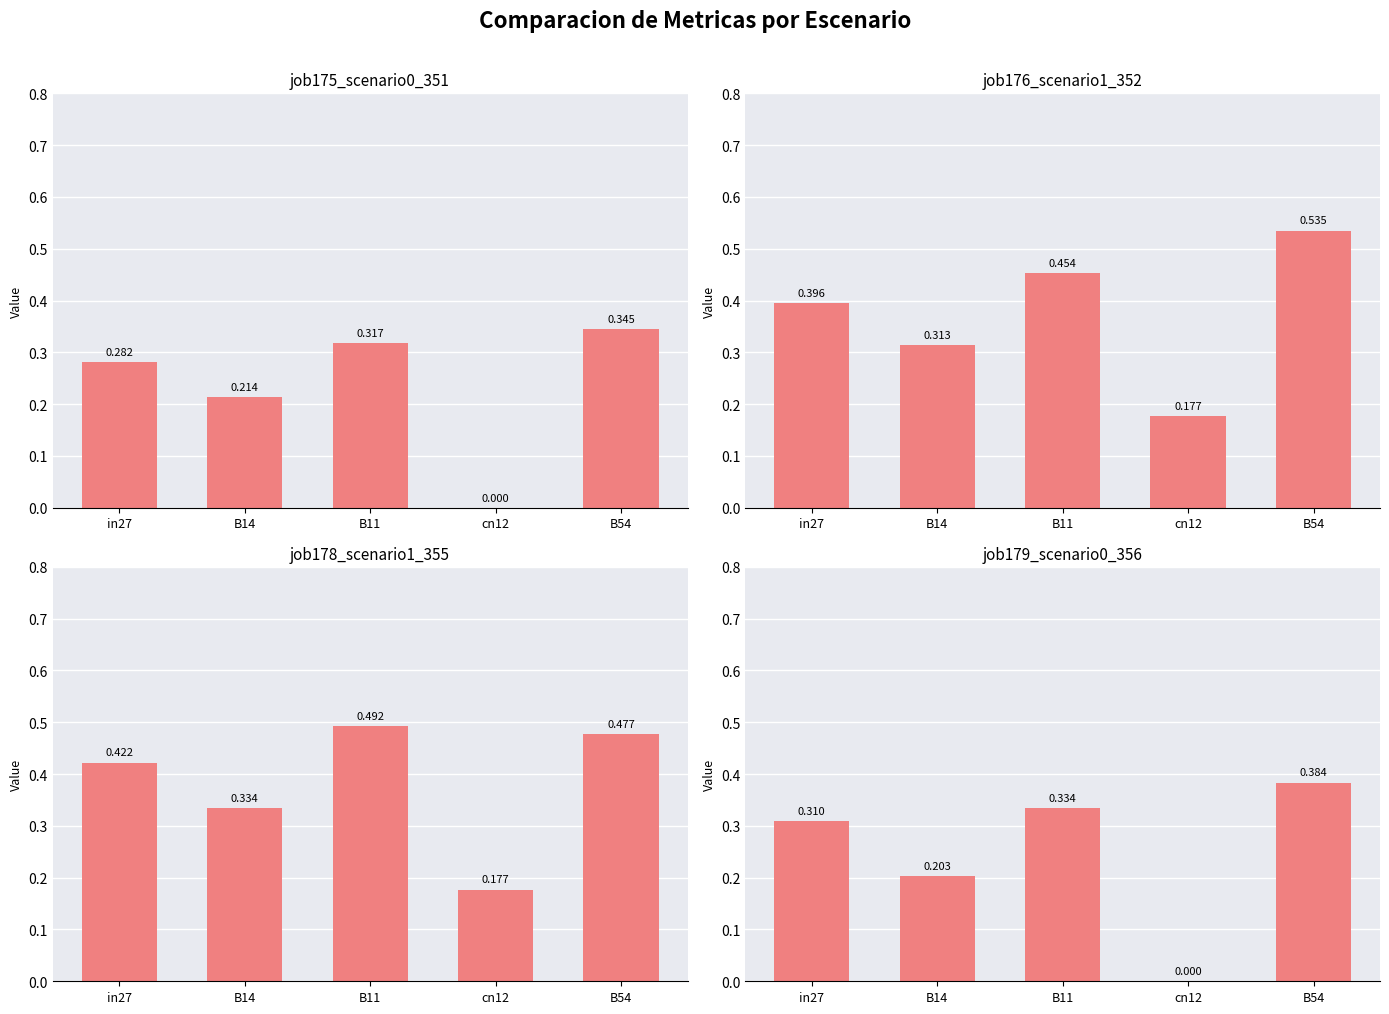

Which series has the largest total across all categories?

job178_scenario1_355